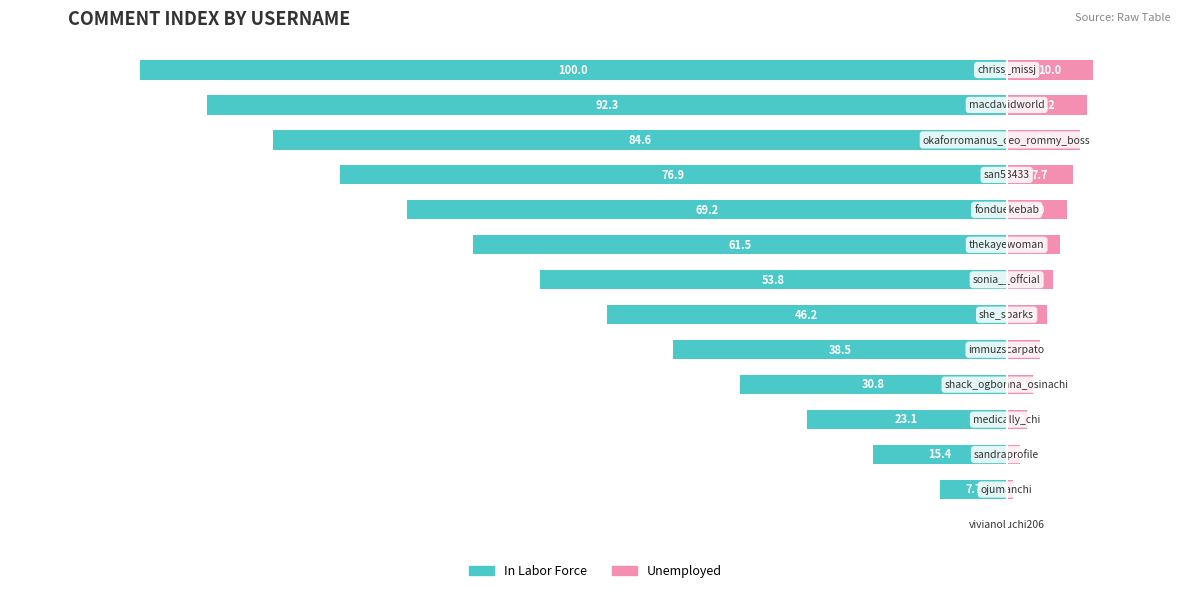

Reading left to right, list all the values displayed in this chart.

In Labor Force: 0.0	-7.7	-15.4	-23.1	-30.8	-38.5	-46.2	-53.8	-61.5	-69.2	-76.9	-84.6	-92.3	-100.0
Unemployed: 0.0	0.8	1.5	2.3	3.1	3.8	4.6	5.4	6.2	6.9	7.7	8.5	9.2	10.0